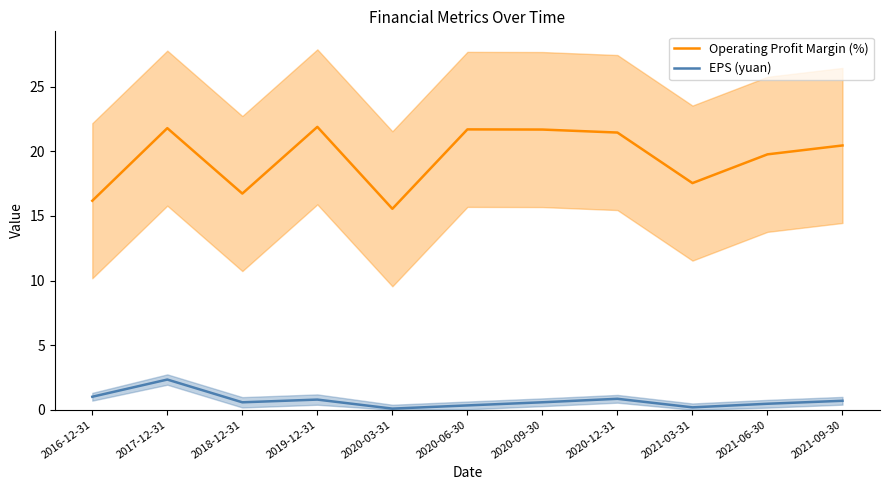

At which category does Operating Profit Margin (%) reach its first local peak?

2017-12-31